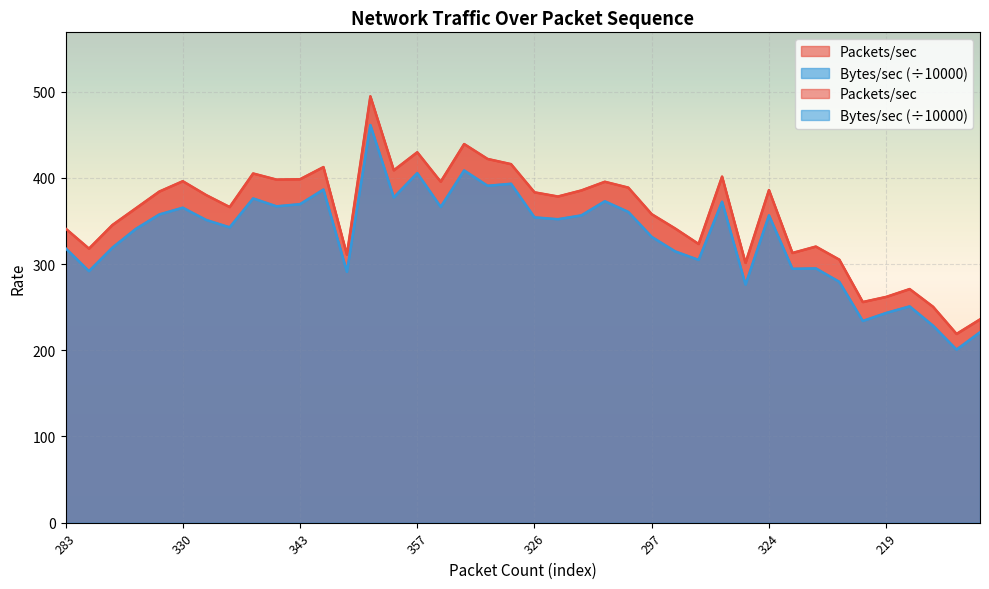

Read the Packets/sec value at 31.

312.9